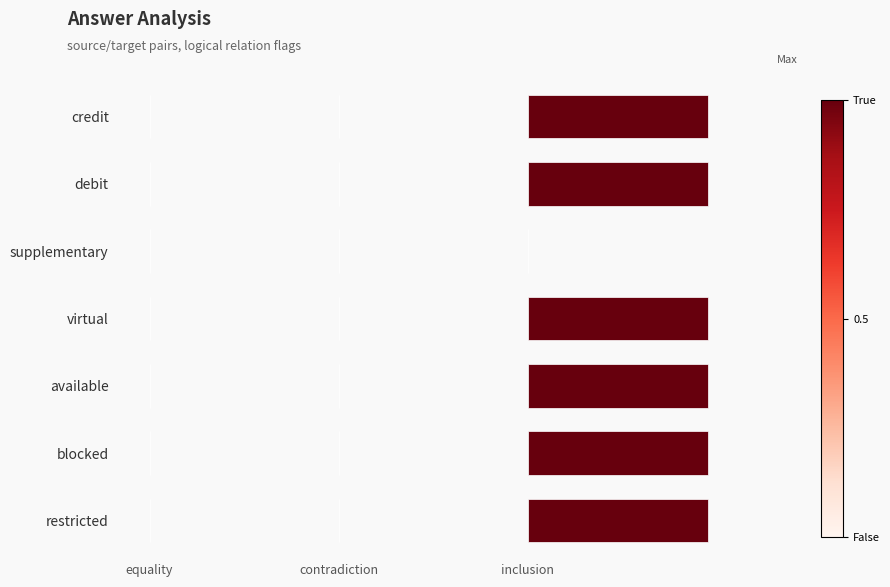

Does the chart contain any negative values?

No